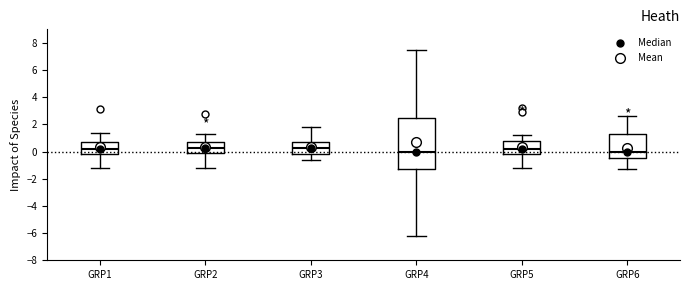

Reading left to right, read every box against the y-axis: the position of its median line, the range the box covers, and the ends of its whiskers. The values are not printed on the chart, so give them approximately, as read against the axis.

GRP1: median 0.2, box -0.2 to 0.8, whiskers -1.2 to 1.4
GRP2: median 0.4, box 0.0 to 0.8, whiskers -1.2 to 1.4
GRP3: median 0.4, box -0.2 to 0.8, whiskers -0.6 to 1.8
GRP4: median 0.0, box -1.2 to 2.4, whiskers -6.2 to 7.6
GRP5: median 0.2, box -0.2 to 0.8, whiskers -1.2 to 1.2
GRP6: median 0.0, box -0.4 to 1.4, whiskers -1.2 to 2.6